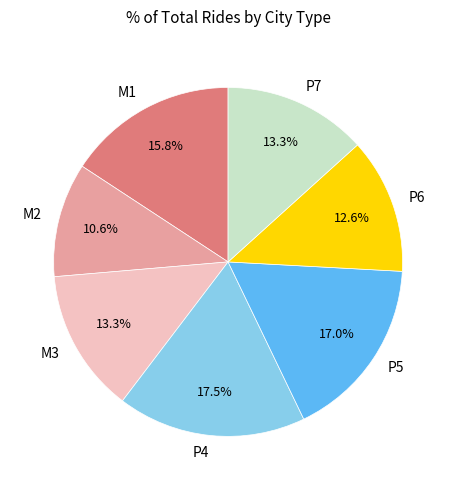

What is the smallest slice in the pie chart?

M2